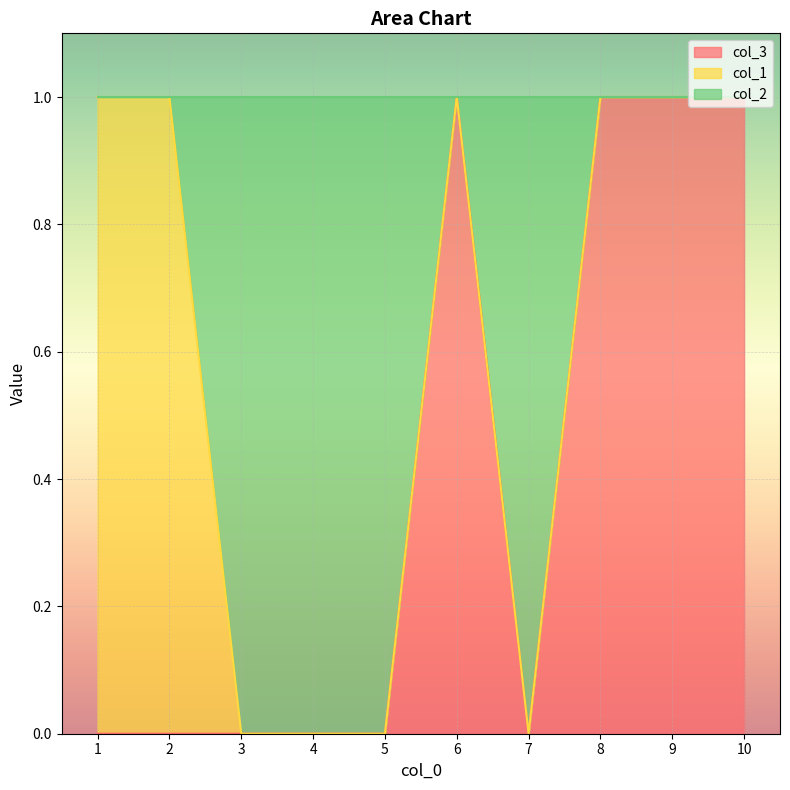

True or false: col_3 has a value of 1 at 8.

True